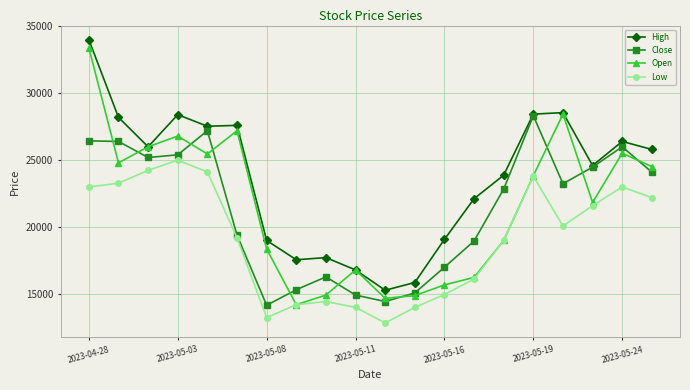

What is the smallest value displayed?

12840